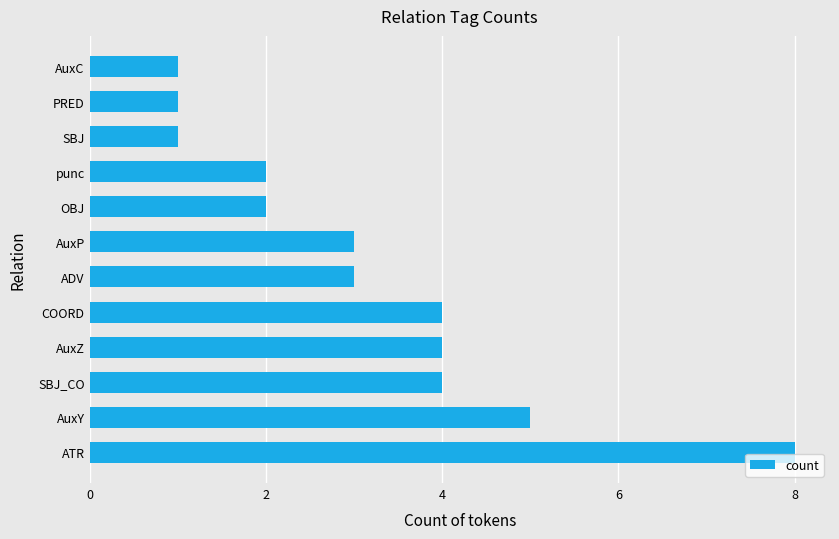

What is the difference between the second highest and second lowest values?

4